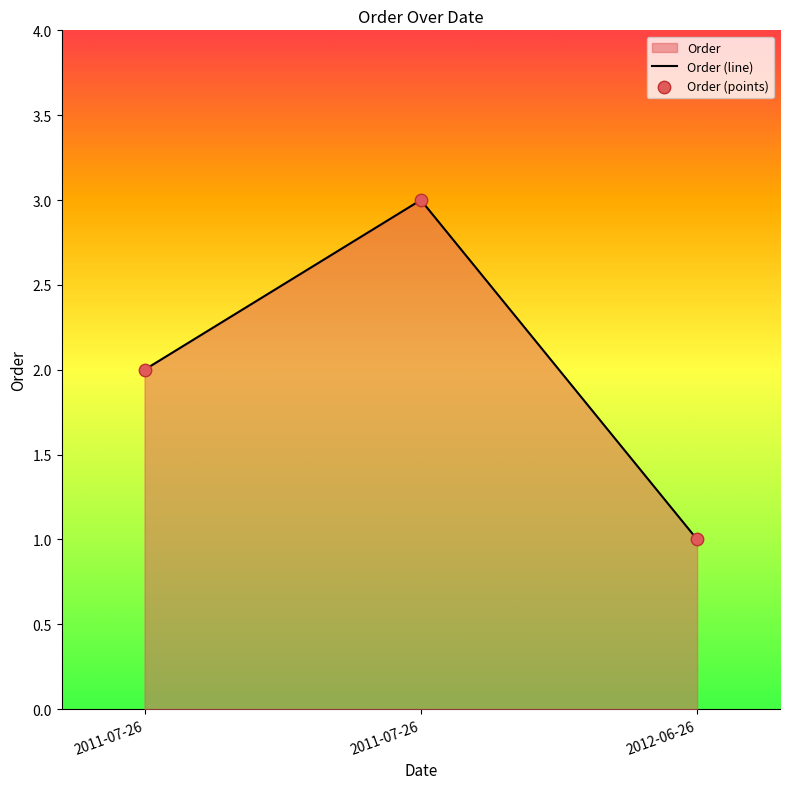

Which series contains the lowest Y value?

Order (line)